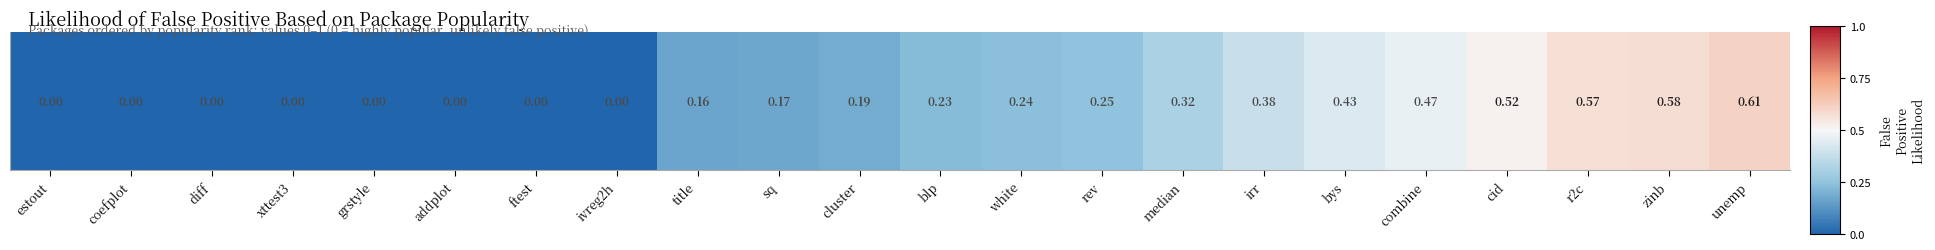

What is the change in value from bys to cid?

+0.1